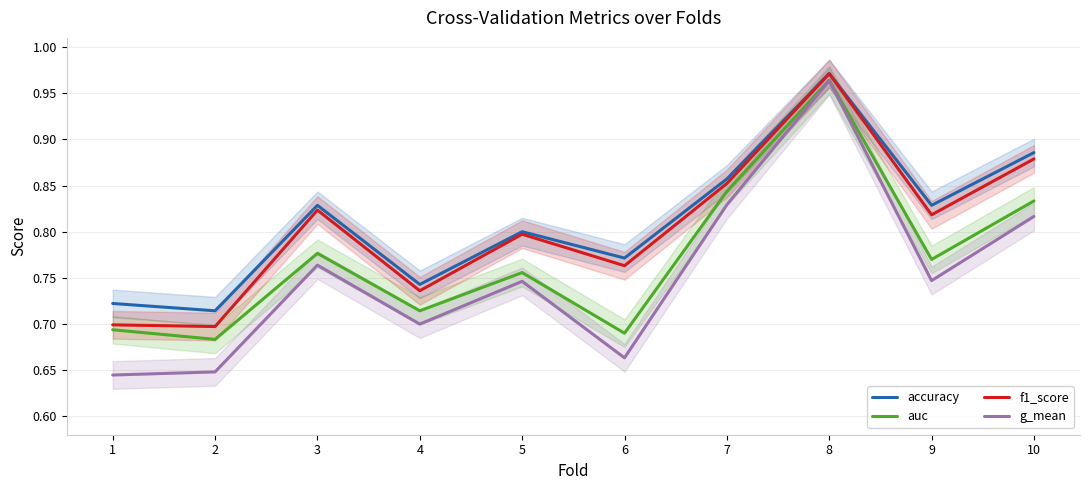

Where is the first local minimum for auc?

2